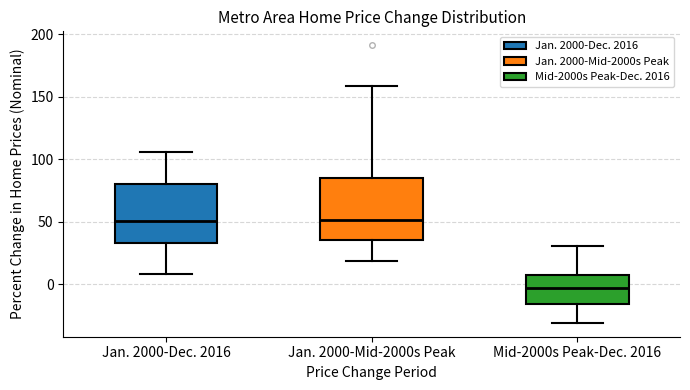

Reading left to right, read every box against the y-axis: the position of its median line, the range the box covers, and the ends of its whiskers. The values are not printed on the chart, so give them approximately, as read against the axis.

Jan. 2000-Dec. 2016: median 50, box 35 to 80, whiskers 10 to 105
Jan. 2000-Mid-2000s Peak: median 50, box 35 to 85, whiskers 20 to 160
Mid-2000s Peak-Dec. 2016: median -5, box -15 to 10, whiskers -30 to 30